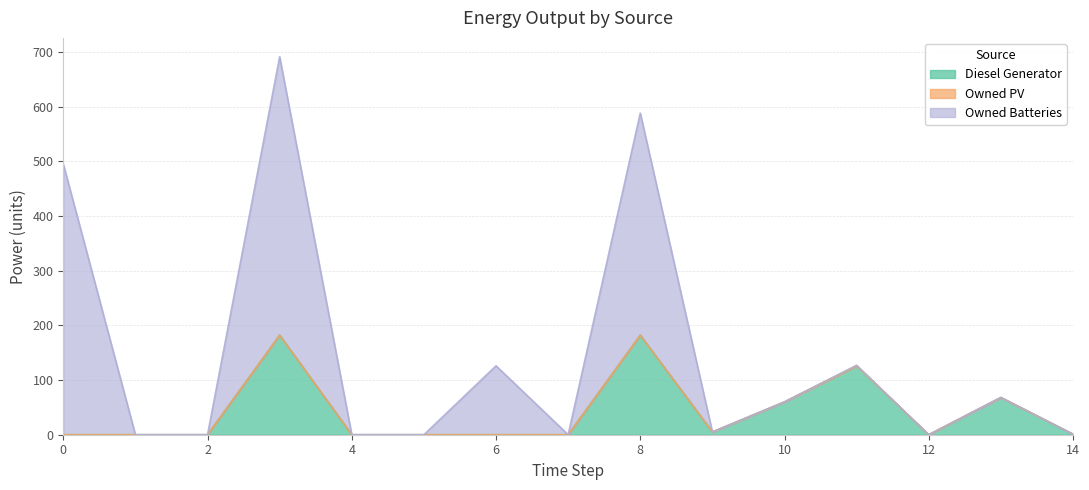

Does the chart display data point markers on the line(s)?

No